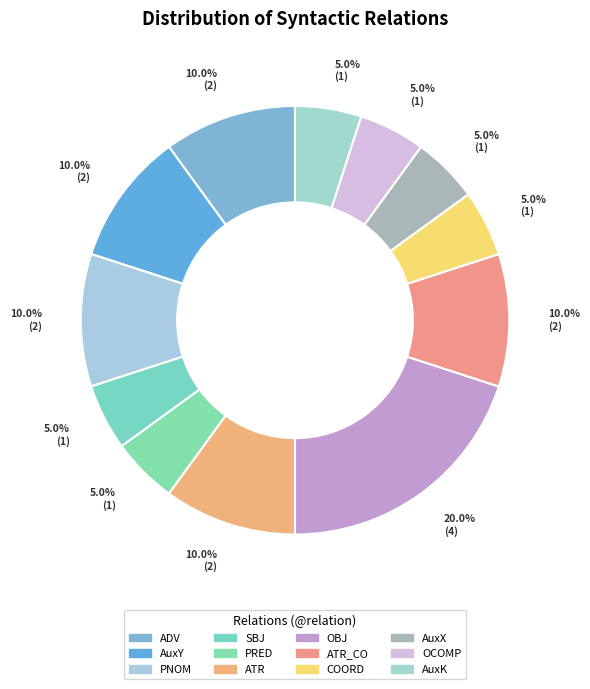

Is there any slice that represents more than half of the pie?

No